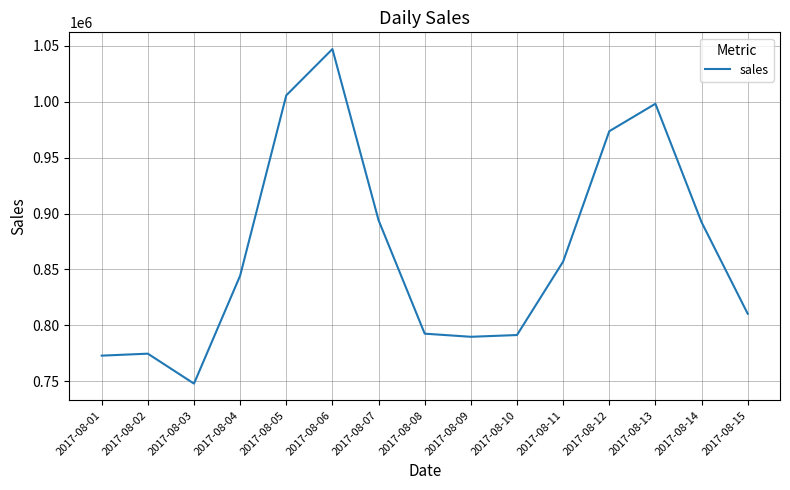

What is the difference between the maximum and minimum values?

298922.9